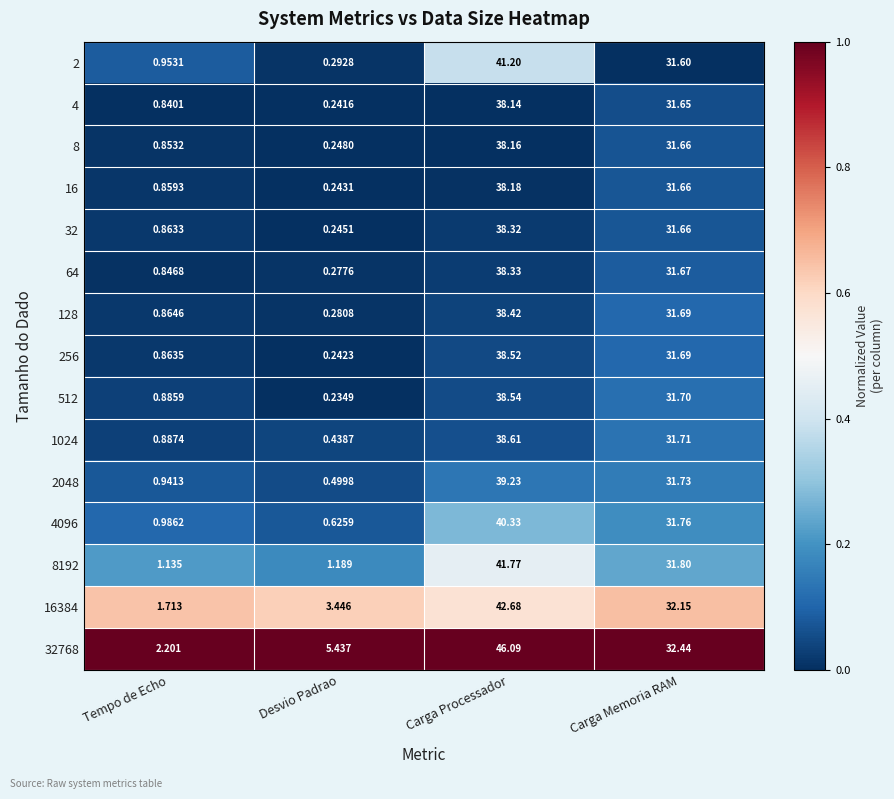

At which category is the sum across all series the highest?

Carga Processador